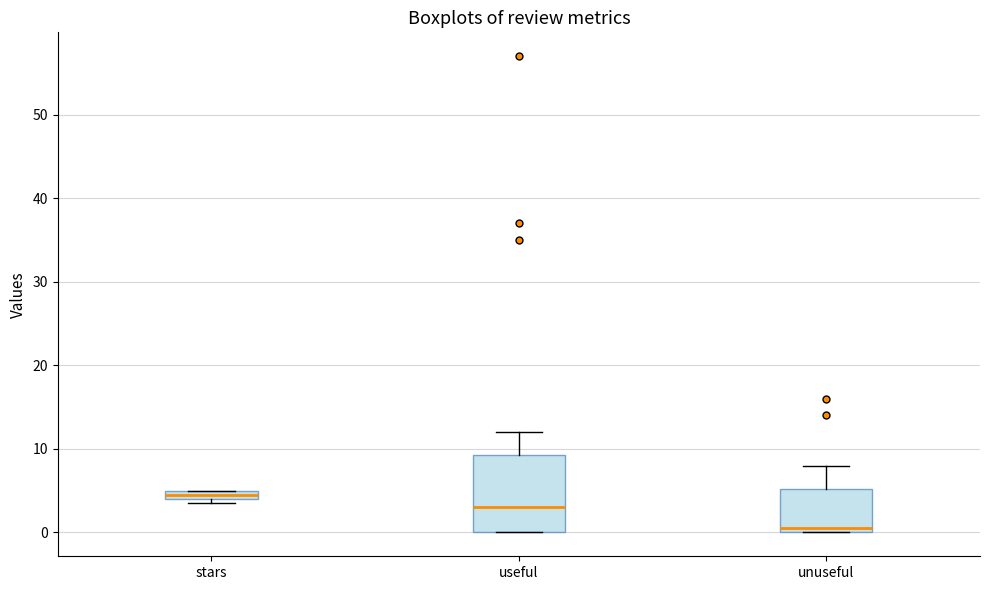

Comparing the boxes themselves (not the whiskers), which one is the tallest?

useful